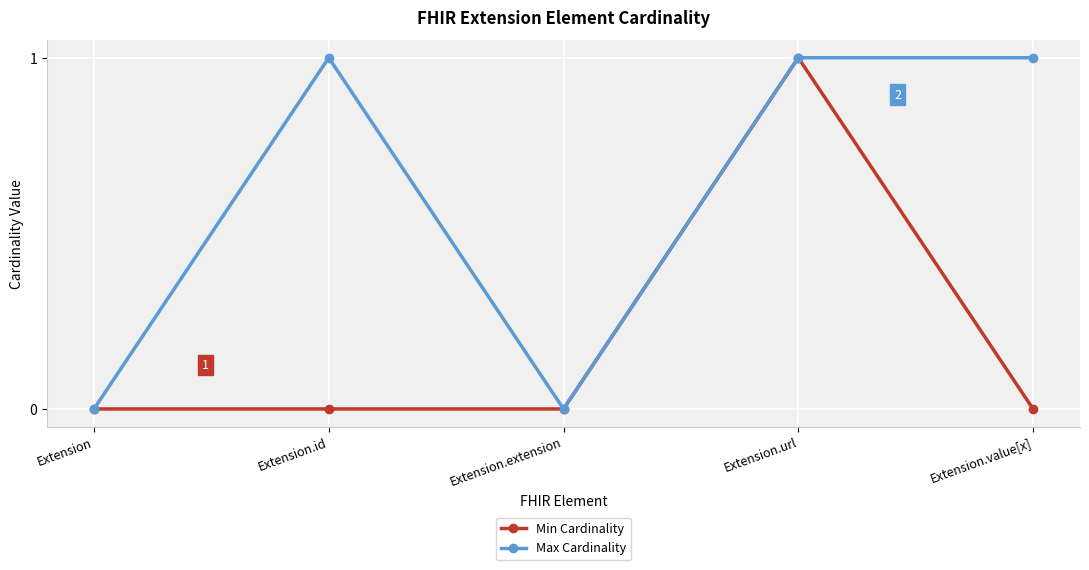

What are all the series names shown in the legend?

Min Cardinality, Max Cardinality